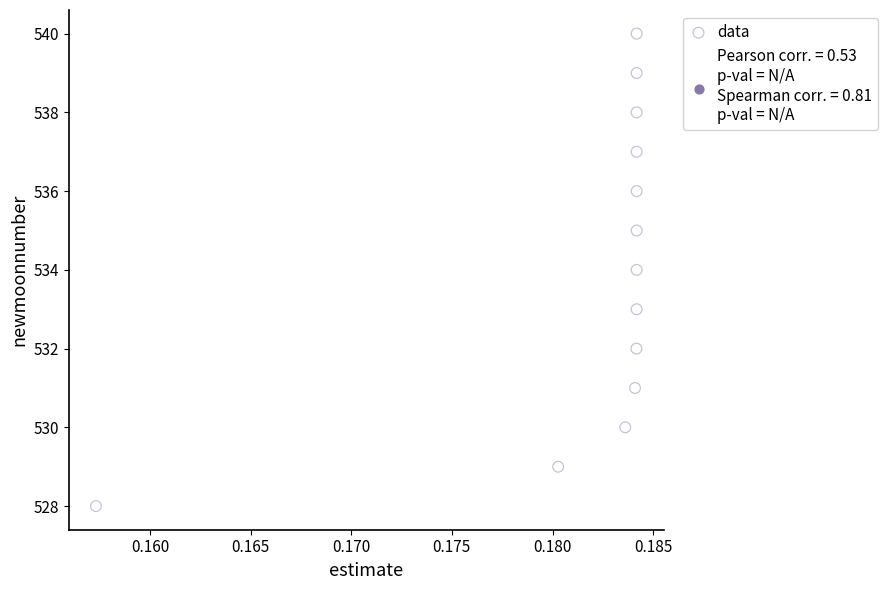

What is the range of Y values (max minus min)?

12